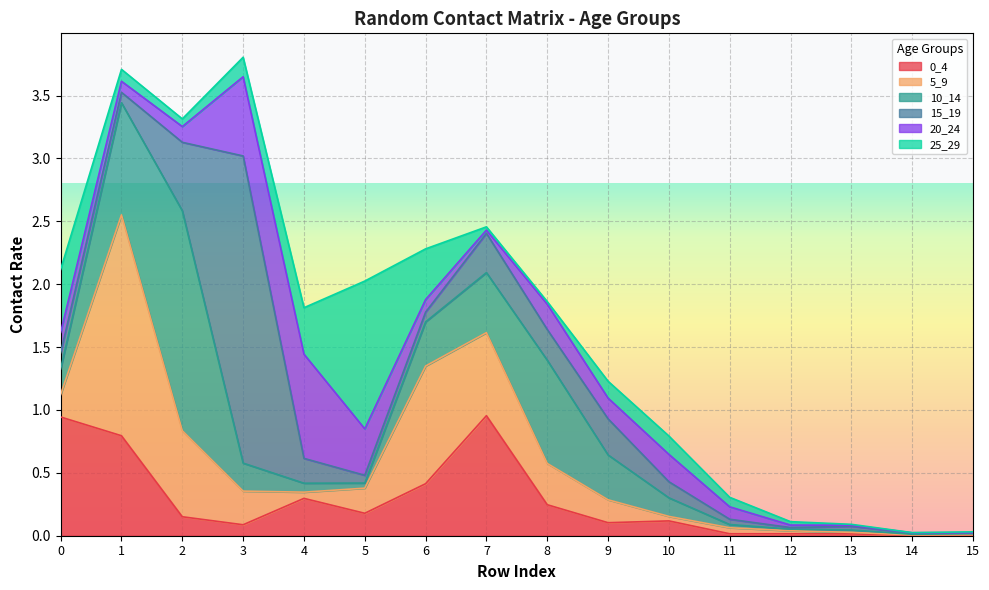

What is the value of the 0_4 point at the 11th from the left?

0.1